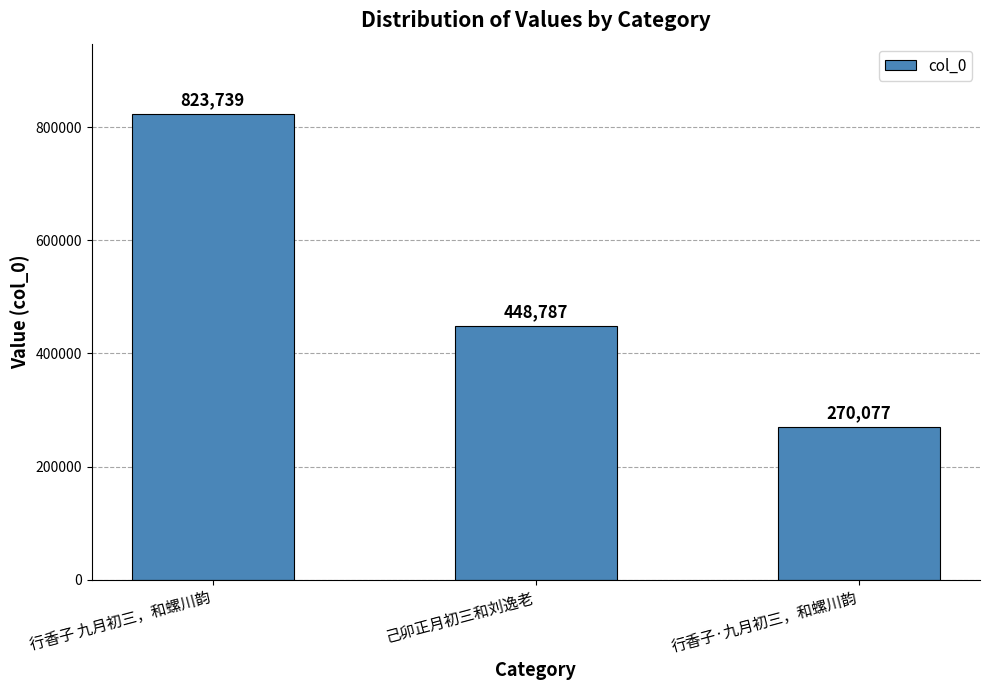

What is the difference between the maximum and second lowest values?

374952